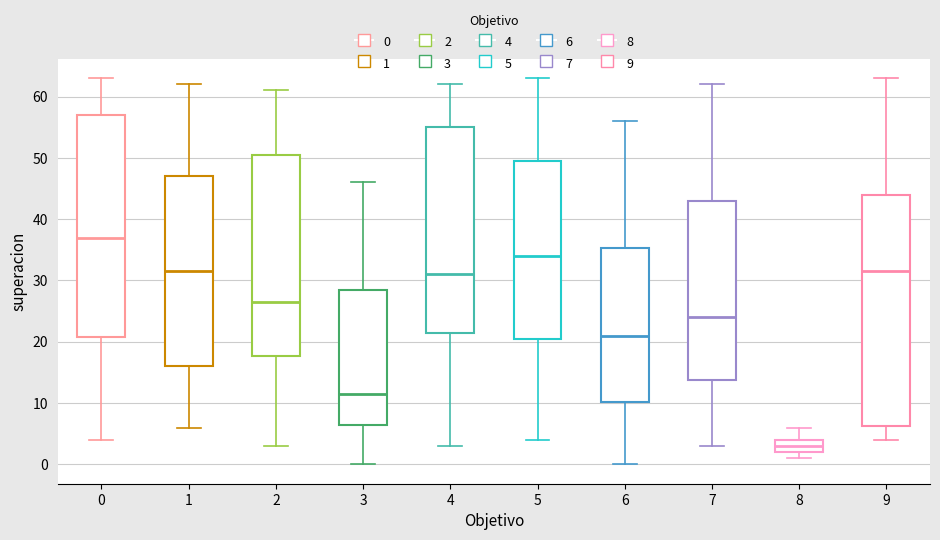

Reading left to right, read every box against the y-axis: the position of its median line, the range the box covers, and the ends of its whiskers. The values are not printed on the chart, so give them approximately, as read against the axis.

0: median 37, box 21 to 57, whiskers 4 to 63
1: median 32, box 16 to 47, whiskers 6 to 62
2: median 27, box 18 to 51, whiskers 3 to 61
3: median 12, box 7 to 29, whiskers 0 to 46
4: median 31, box 22 to 55, whiskers 3 to 62
5: median 34, box 21 to 50, whiskers 4 to 63
6: median 21, box 10 to 35, whiskers 0 to 56
7: median 24, box 14 to 43, whiskers 3 to 62
8: median 3, box 2 to 4, whiskers 1 to 6
9: median 32, box 6 to 44, whiskers 4 to 63